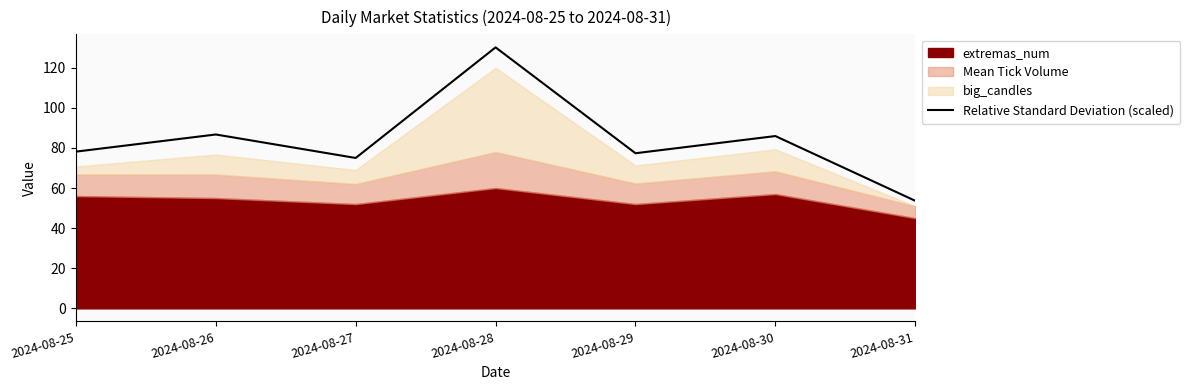

Reading left to right, transcribe all the data shown in this chart.

2024-08-25=78.1	2024-08-26=86.7	2024-08-27=75.0	2024-08-28=130.1	2024-08-29=77.3	2024-08-30=85.9	2024-08-31=53.6